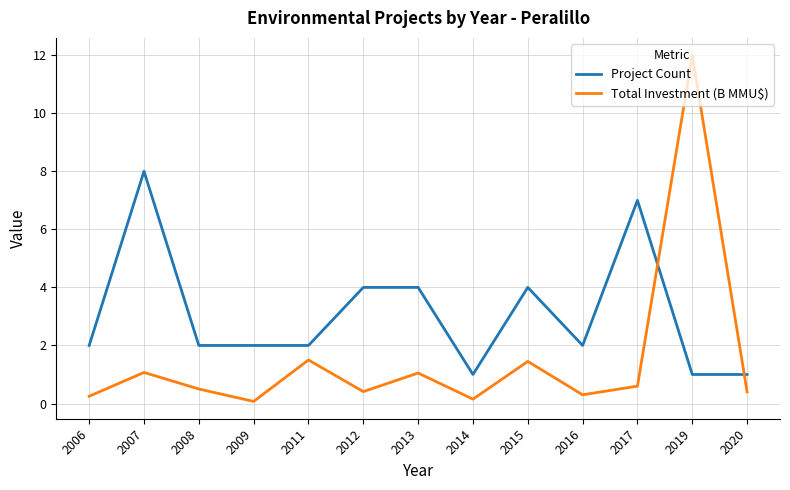

In Total Investment (B MMU$), how many points are higher than both neighbors (excluding endpoints)?

5